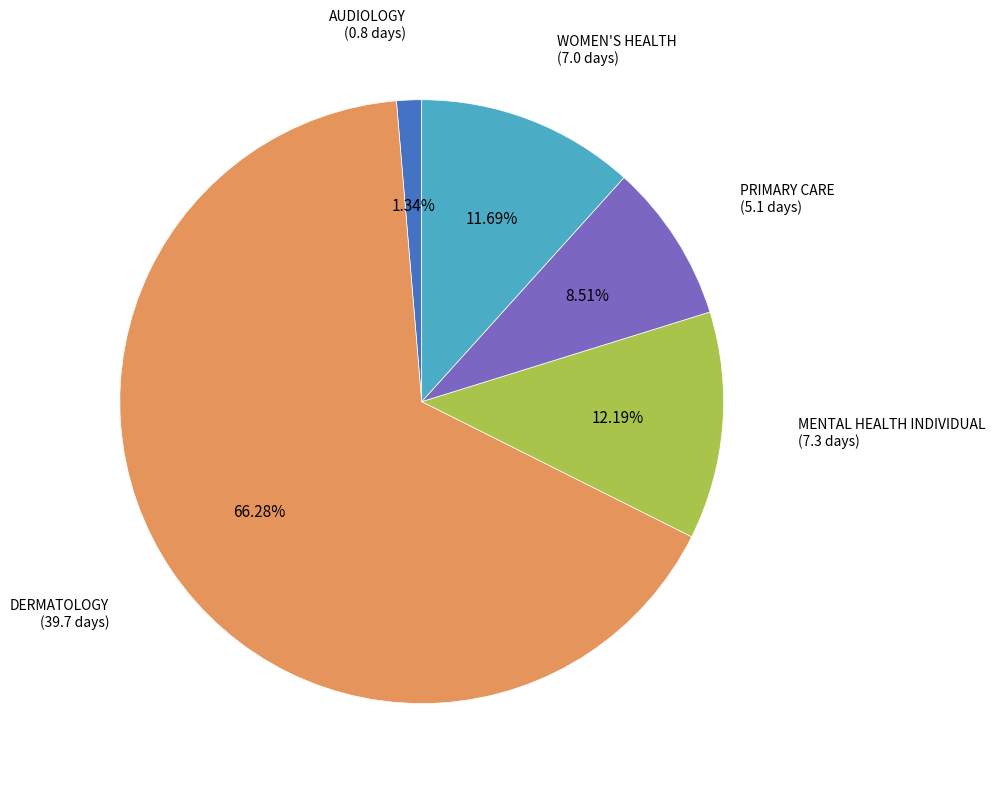

True or false: AUDIOLOGY accounts for 1% of the total.

True